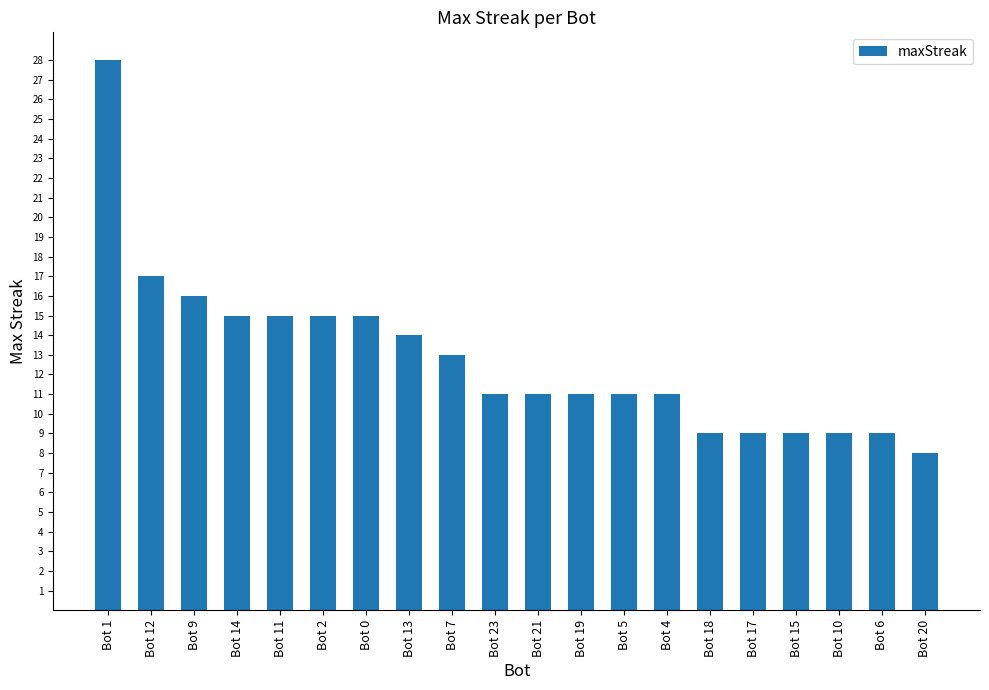

What is the sum of all values?

256